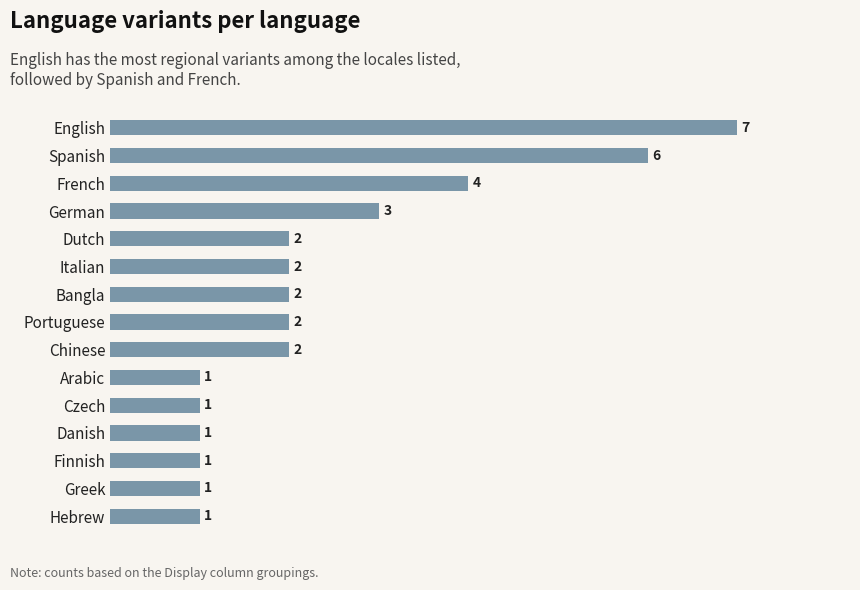

Are the bars grouped side by side (vs. stacked)?

No